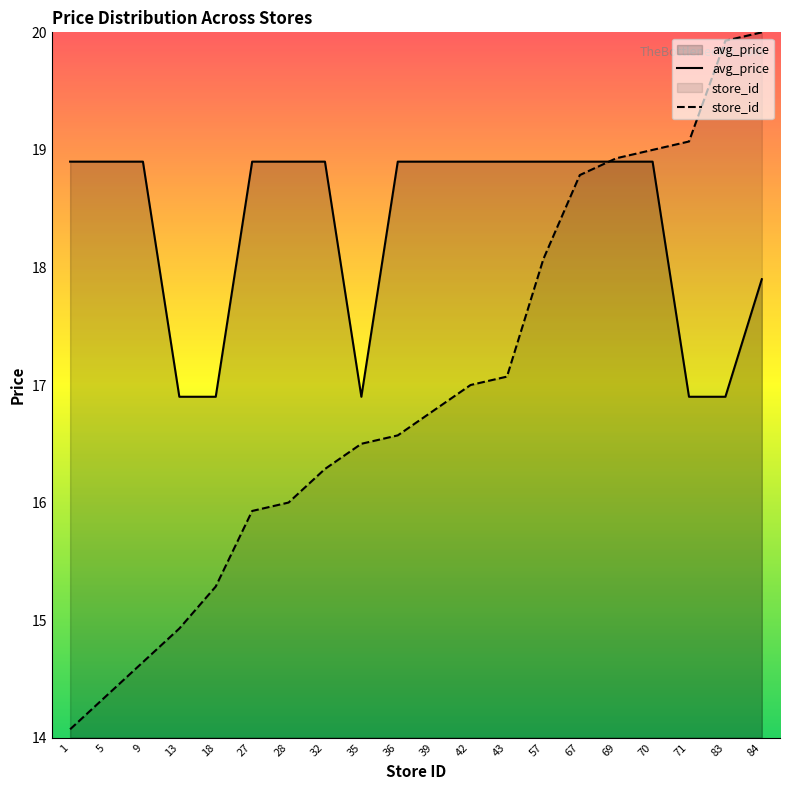

True or false: store_id has more than 2 interior local peaks.

False